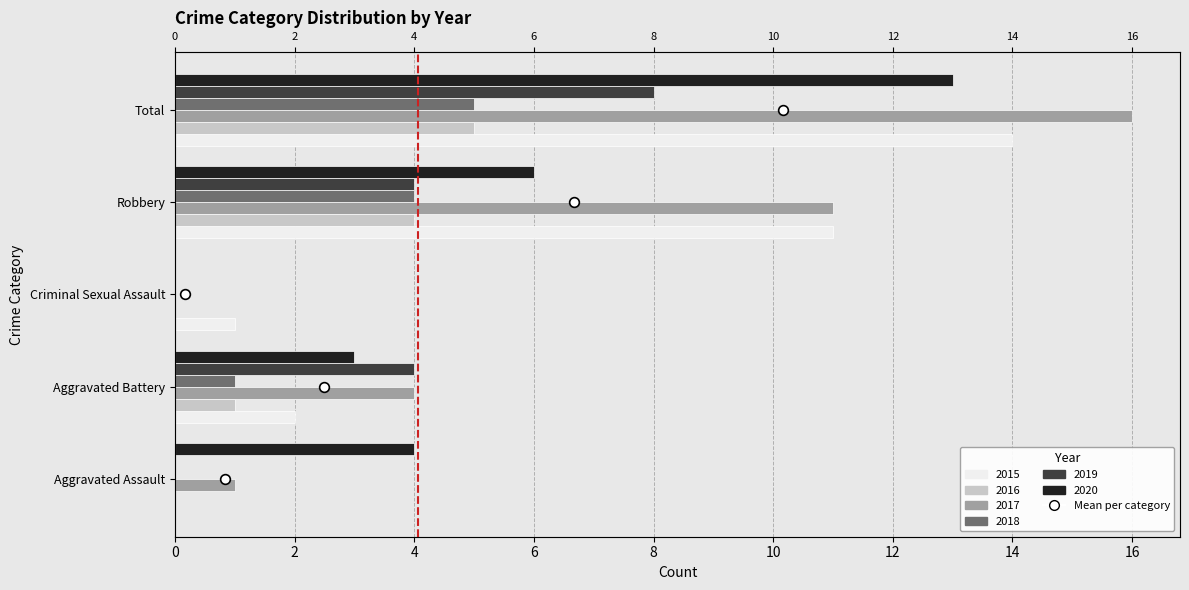

What position from the left is Aggravated Battery?

2